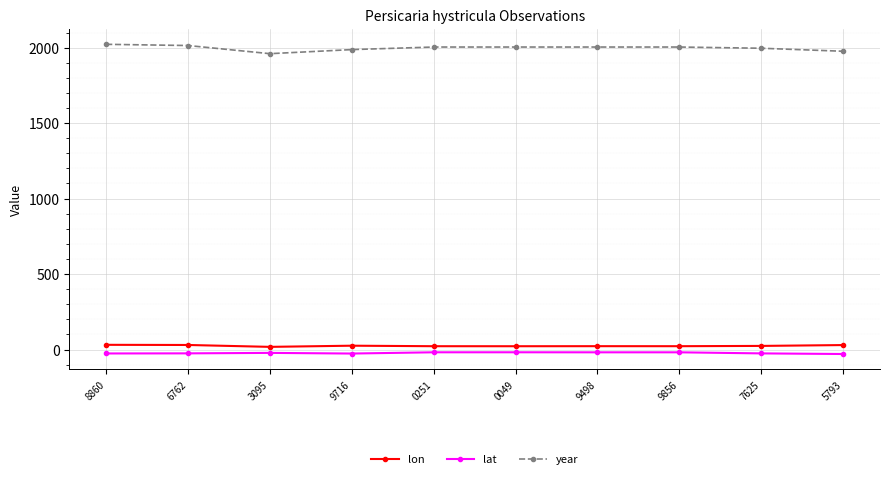

True or false: year and lat intersect in this chart.

False